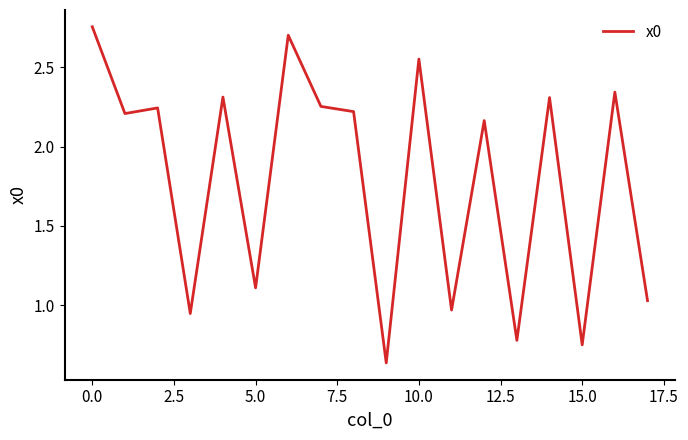

True or false: there are more than 1 points higher than both neighbors.

True